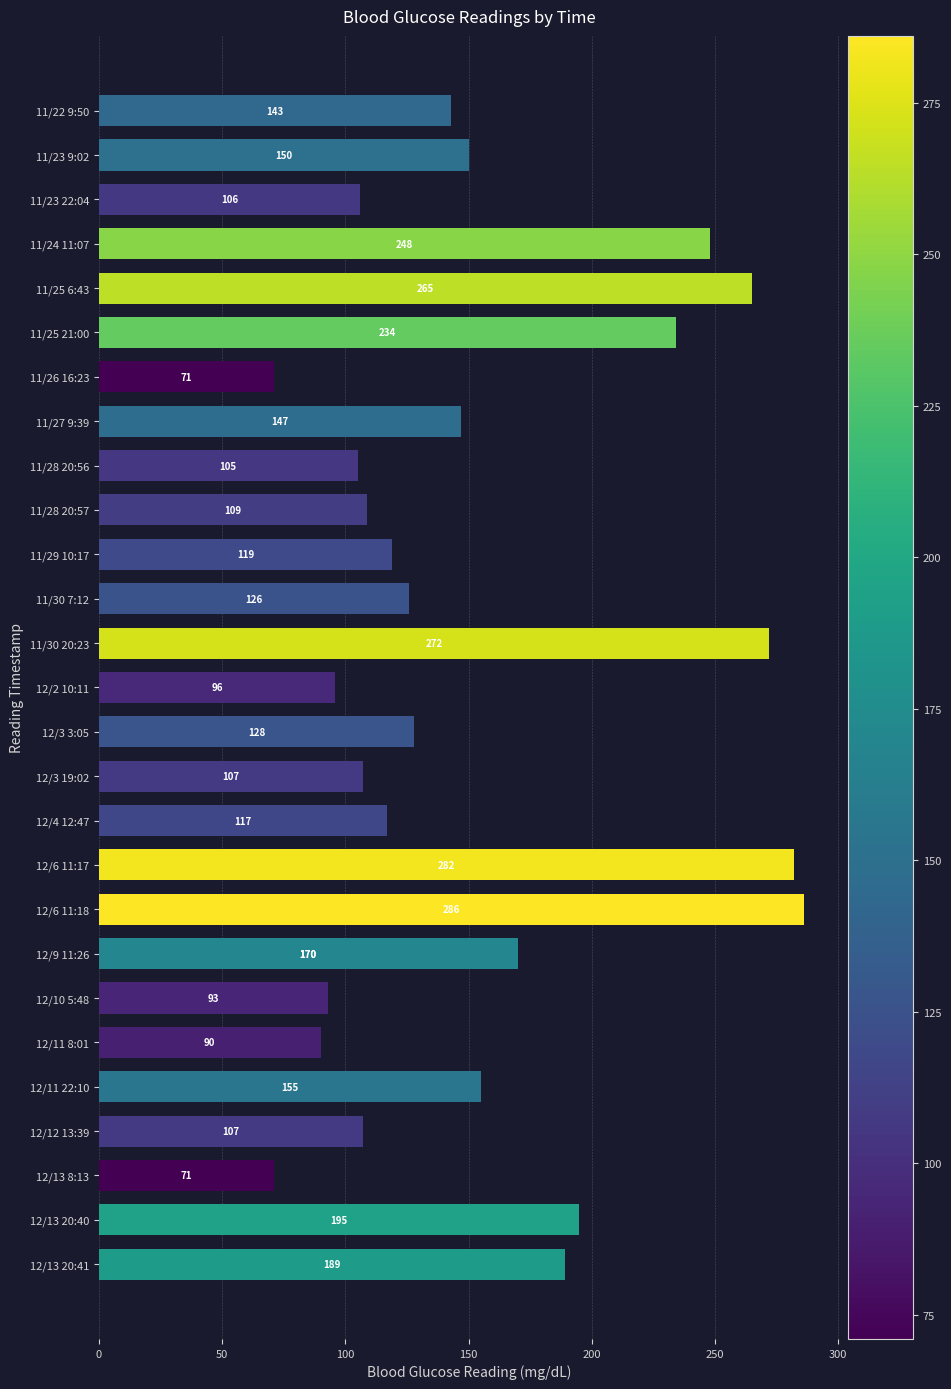

What is the maximum value shown in the chart?

286